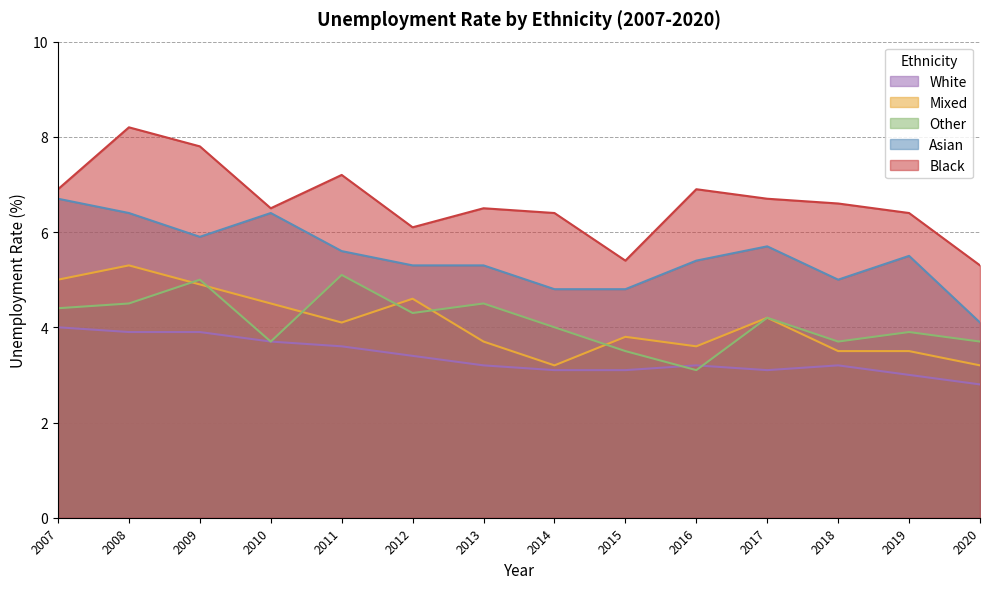

Reading left to right, list all the values displayed in this chart.

Mixed: 5.0	5.3	4.9	4.5	4.1	4.6	3.7	3.2	3.8	3.6	4.2	3.5	3.5	3.2
Asian: 6.7	6.4	5.9	6.4	5.6	5.3	5.3	4.8	4.8	5.4	5.7	5.0	5.5	4.1
Black: 6.9	8.2	7.8	6.5	7.2	6.1	6.5	6.4	5.4	6.9	6.7	6.6	6.4	5.3
Other: 4.4	4.5	5.0	3.7	5.1	4.3	4.5	4.0	3.5	3.1	4.2	3.7	3.9	3.7
White: 4.0	3.9	3.9	3.7	3.6	3.4	3.2	3.1	3.1	3.2	3.1	3.2	3.0	2.8